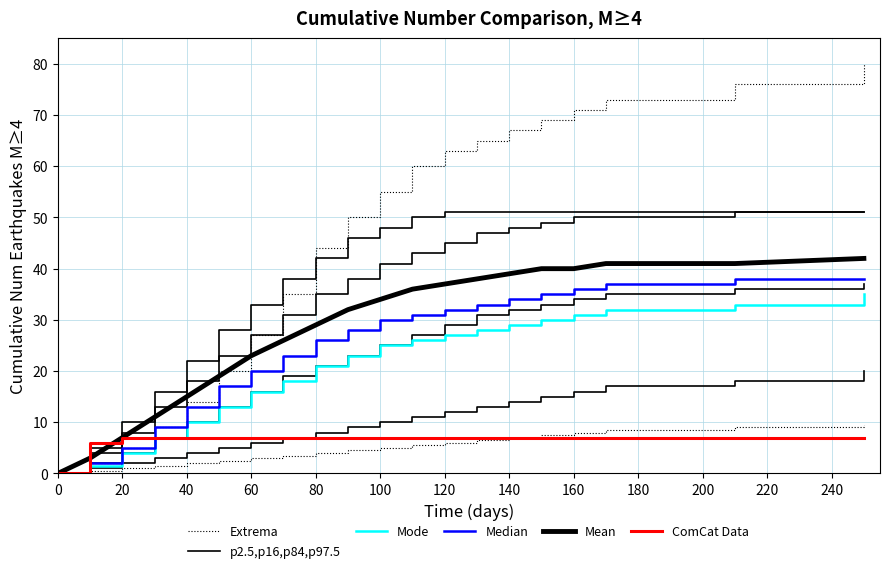

How many lines are shown in the chart?

6